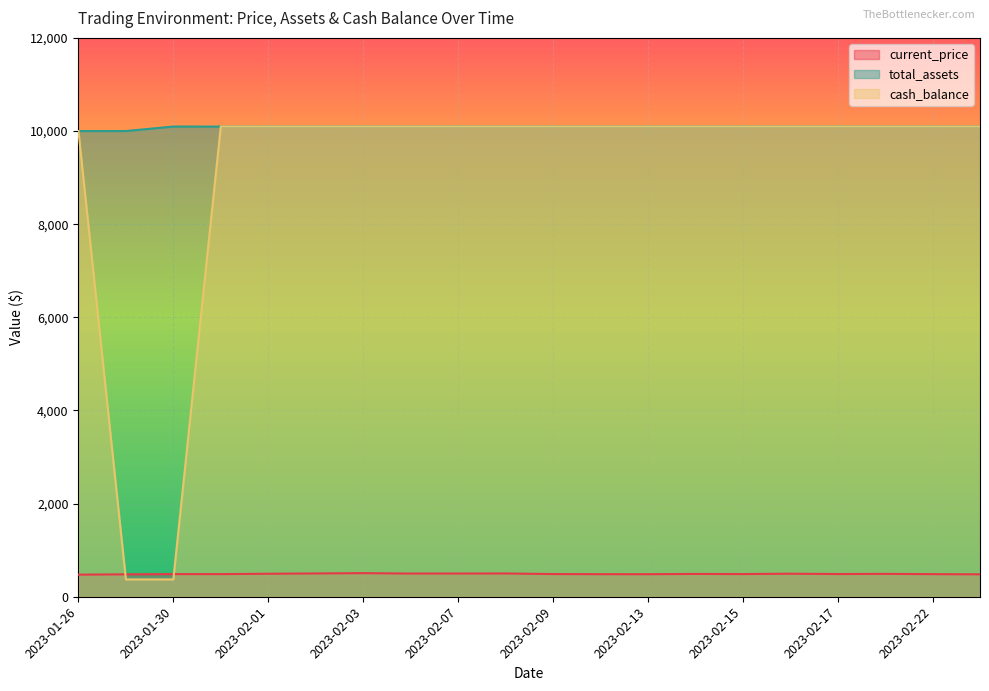

Is the value of current_price at 2023-02-01 greater than the value of cash_balance at 2023-01-31?

No